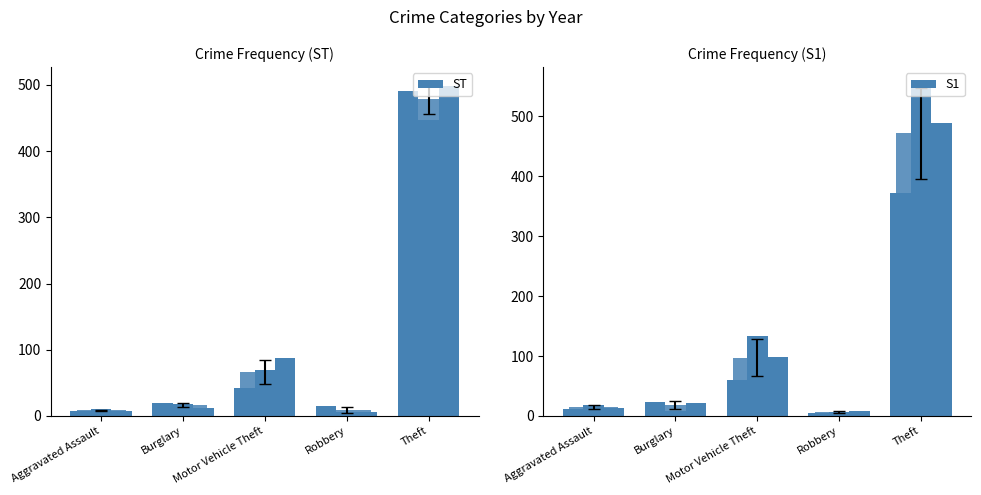

Rank the categories by S1 value from highest to lowest.

Theft, Motor Vehicle Theft, Burglary, Aggravated Assault, Robbery